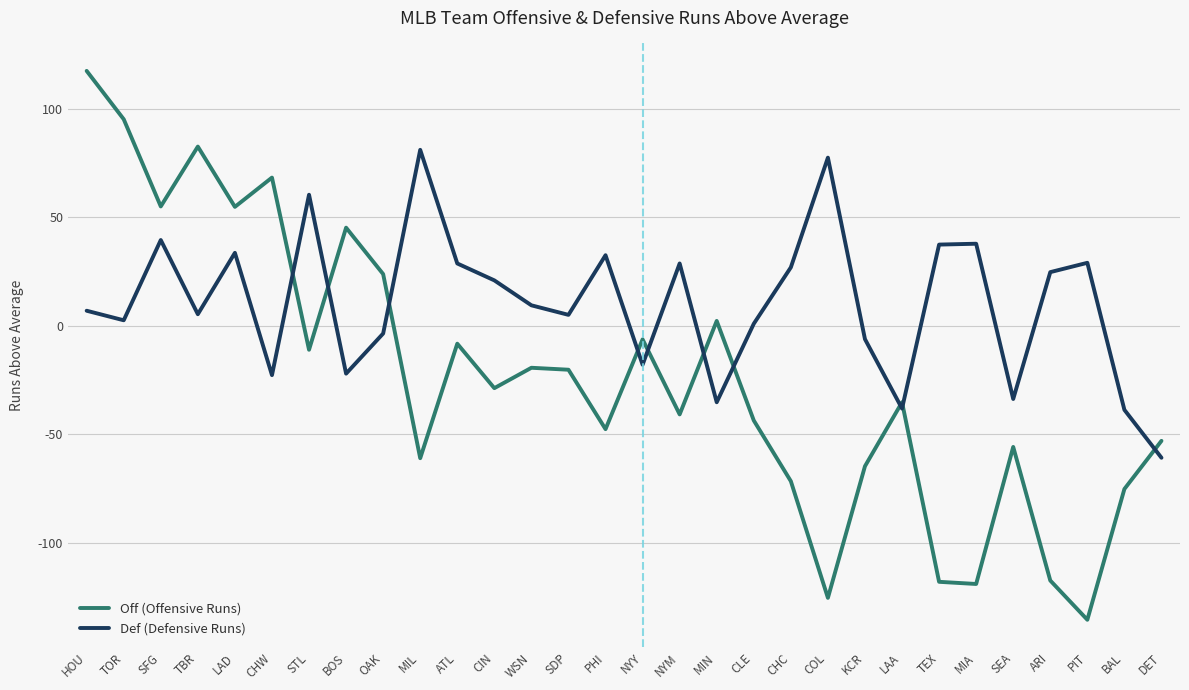

What position from the left is SEA?

26